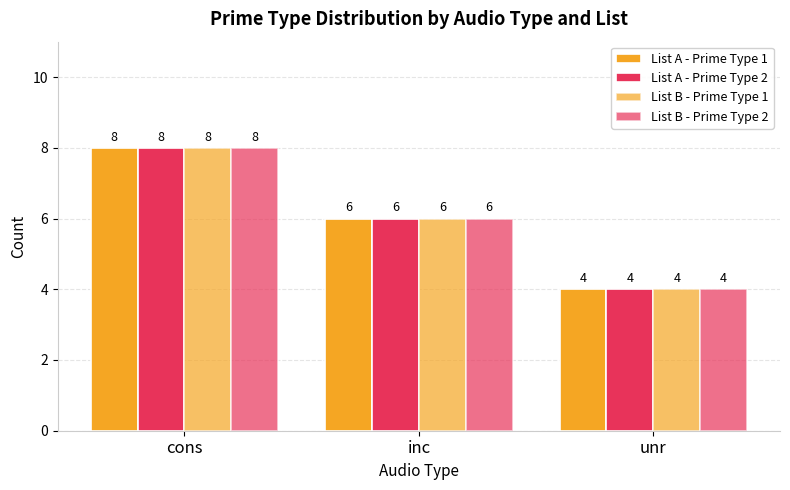

What is the total value across all series at inc?

24